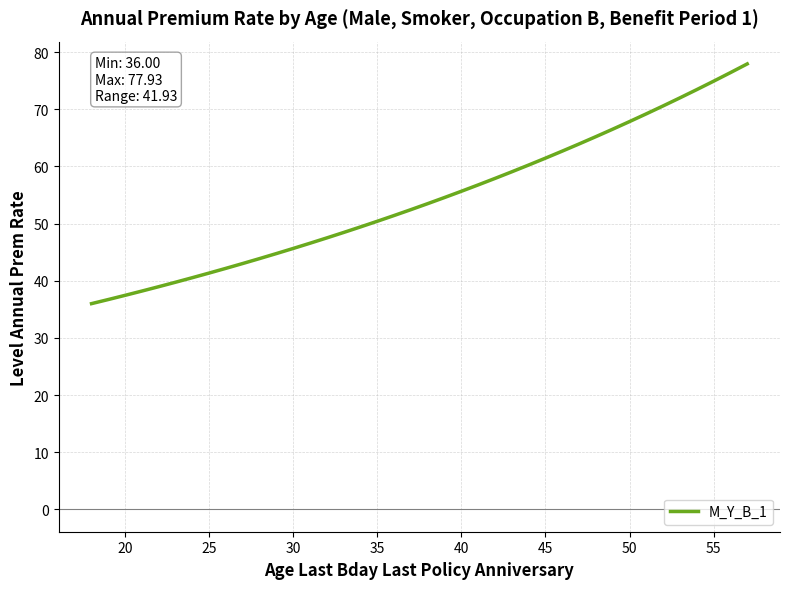

What is the minimum value shown in the chart?

36.0